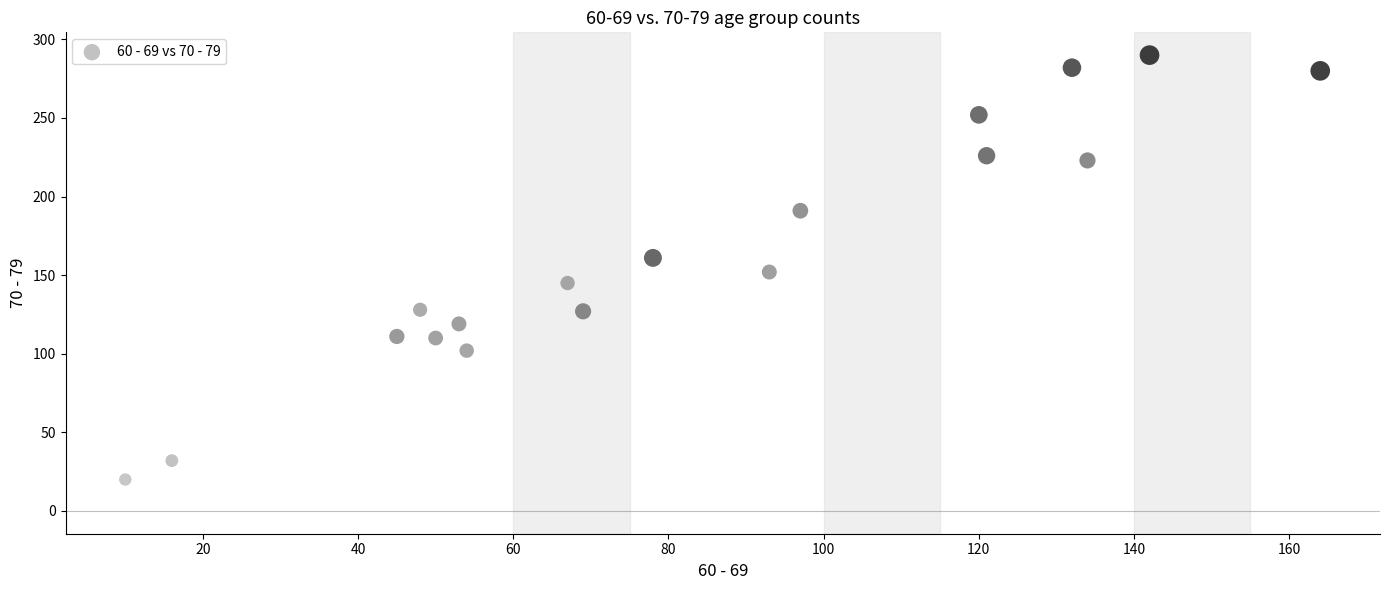

What is the range of Y values (max minus min)?

270